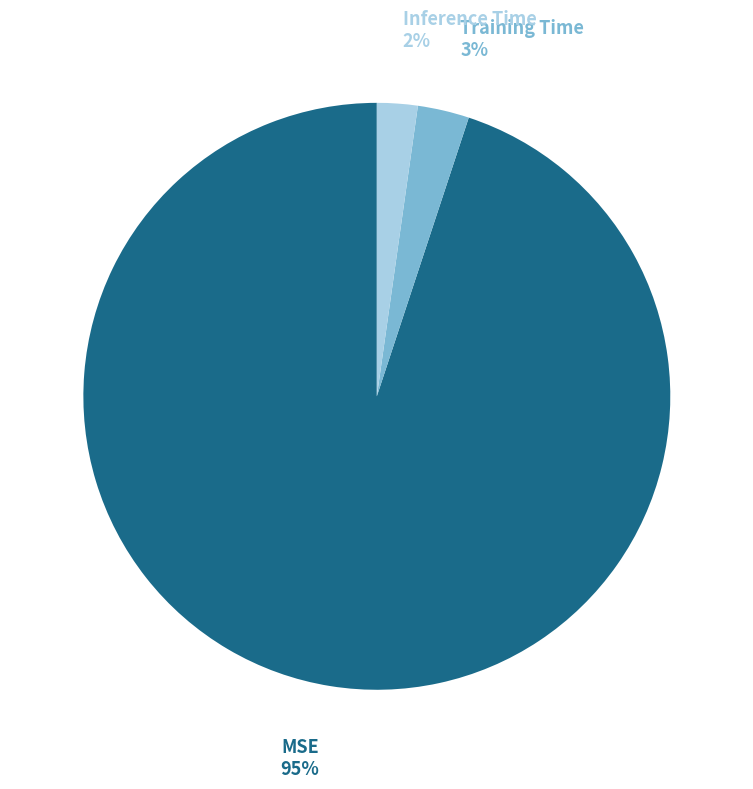

Which has a higher value, Training Time or MSE?

MSE